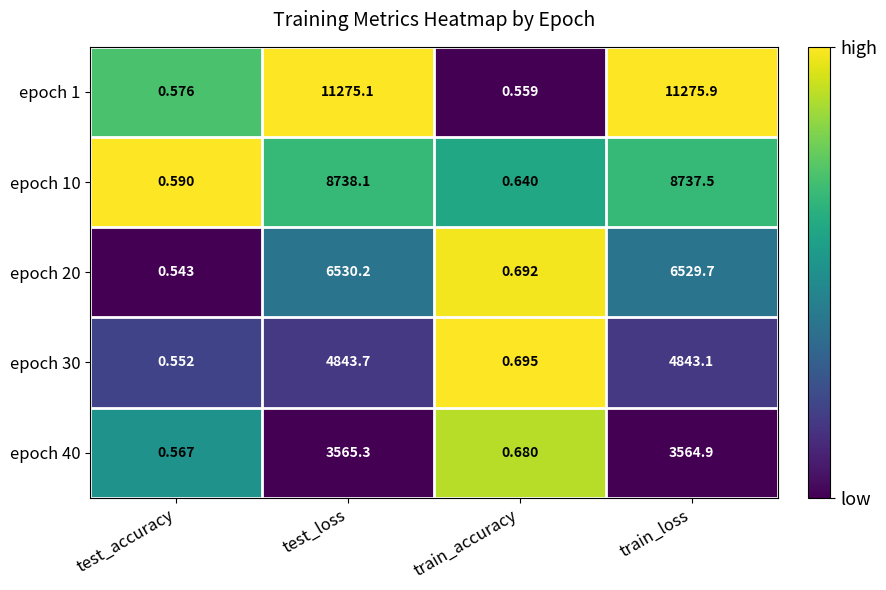

Which series has the widest spread of values?

epoch 1